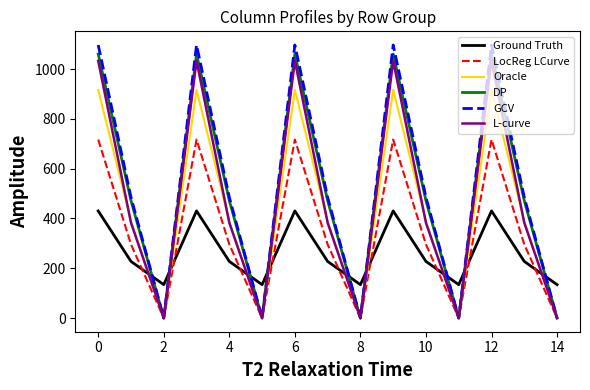

Reading left to right, what are all the values shown in this chart?

Ground Truth: 430.3	227.5	134.2	430.3	227.5	134.2	430.3	227.5	134.2	430.3	227.5	134.2	430.3	227.5	134.2
LocReg LCurve: 716.9	295.9	0.0	716.9	295.9	0.0	716.9	295.9	0.0	716.9	295.9	0.0	716.9	295.9	0.0
Oracle: 916.2	388.1	0.0	916.2	388.1	0.0	916.2	388.1	0.0	916.2	388.1	0.0	916.2	388.1	0.0
DP: 1060.3	471.7	0.0	1060.3	471.7	0.0	1060.3	471.7	0.0	1060.3	471.7	0.0	1060.3	471.7	0.0
GCV: 1096.7	485.4	0.0	1096.7	485.4	0.0	1096.7	485.4	0.0	1096.7	485.4	0.0	1096.7	485.4	0.0
L-curve: 1032.9	382.7	0.0	1032.9	382.7	0.0	1032.9	382.7	0.0	1032.9	382.7	0.0	1032.9	382.7	0.0